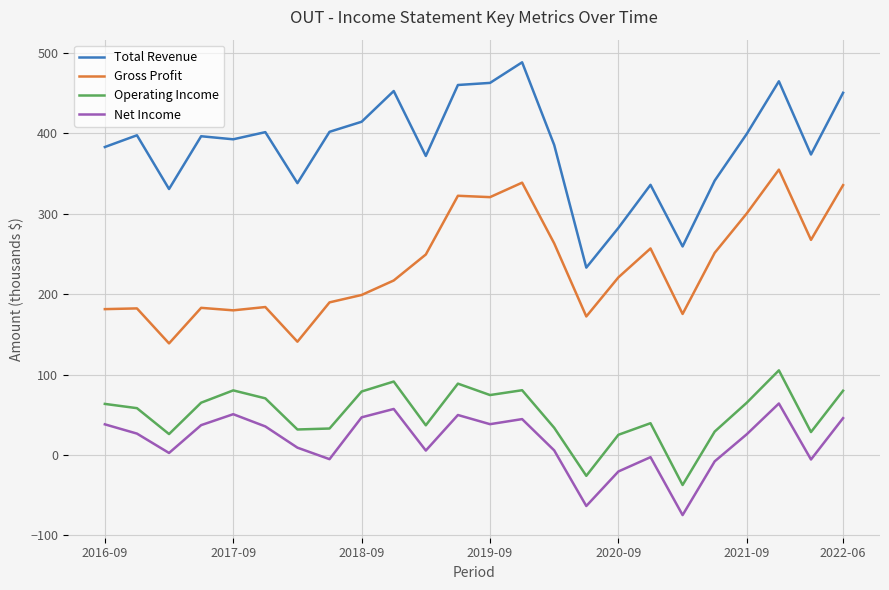

What is the smallest value displayed?

-74.7